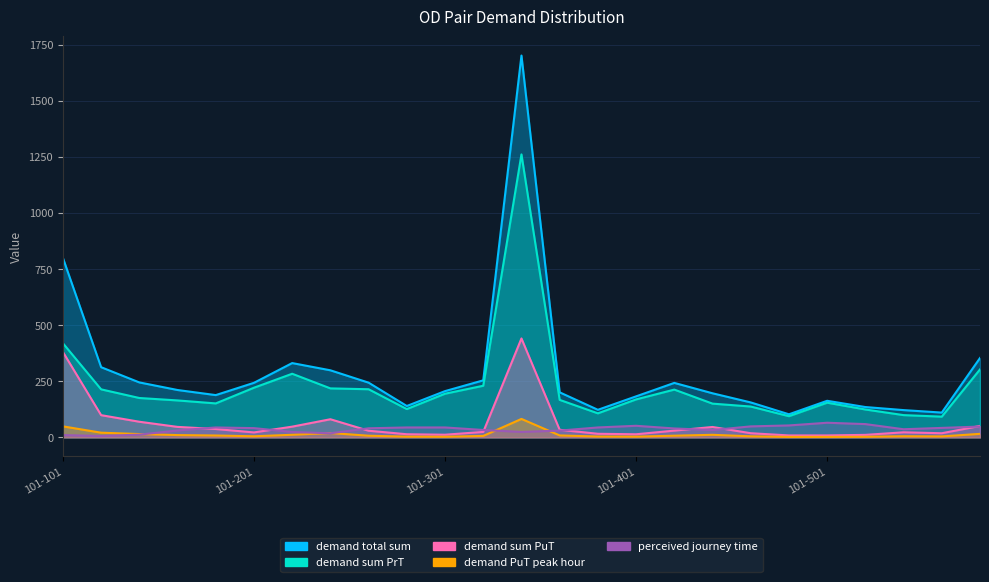

Between 101-202 and 101-204, which is larger?

101-202